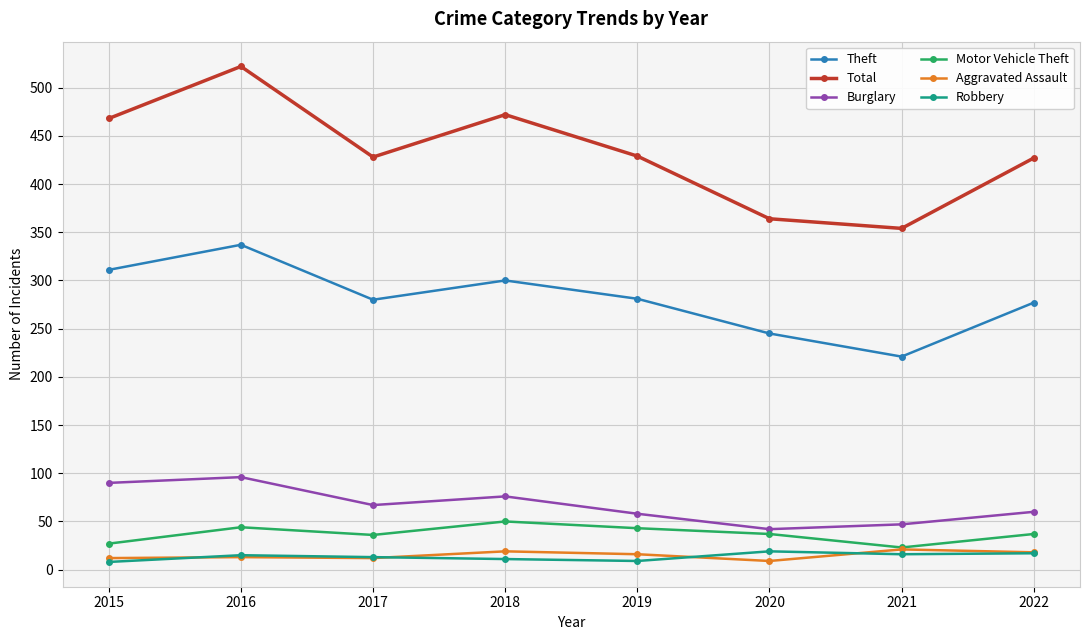

Is the value of Robbery at 2019 greater than the value of Burglary at 2020?

No